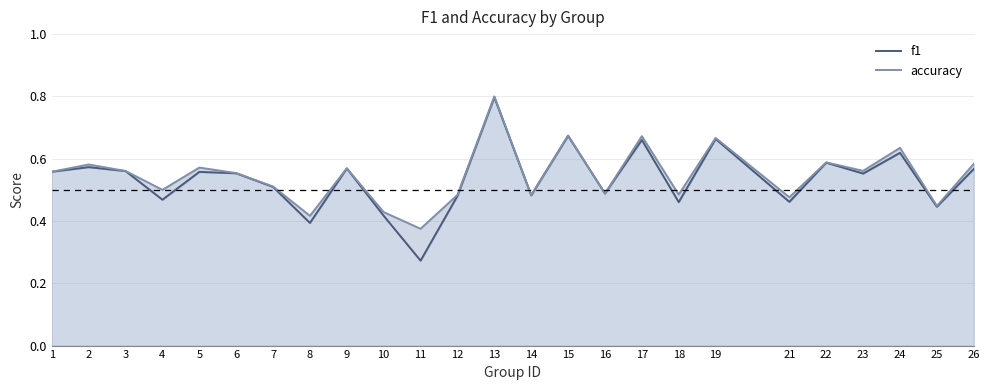

What are all the series names shown in the legend?

f1, accuracy